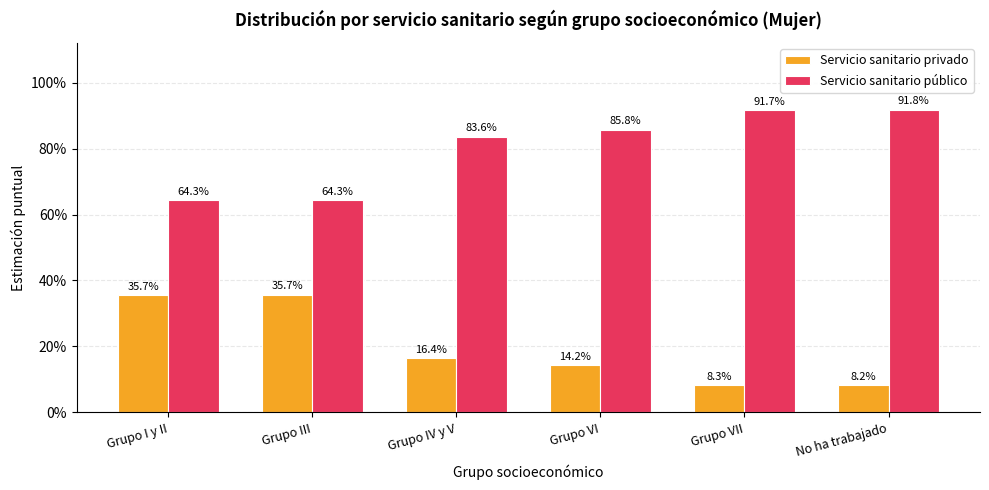

What are all the series names shown in the legend?

Servicio sanitario privado, Servicio sanitario público